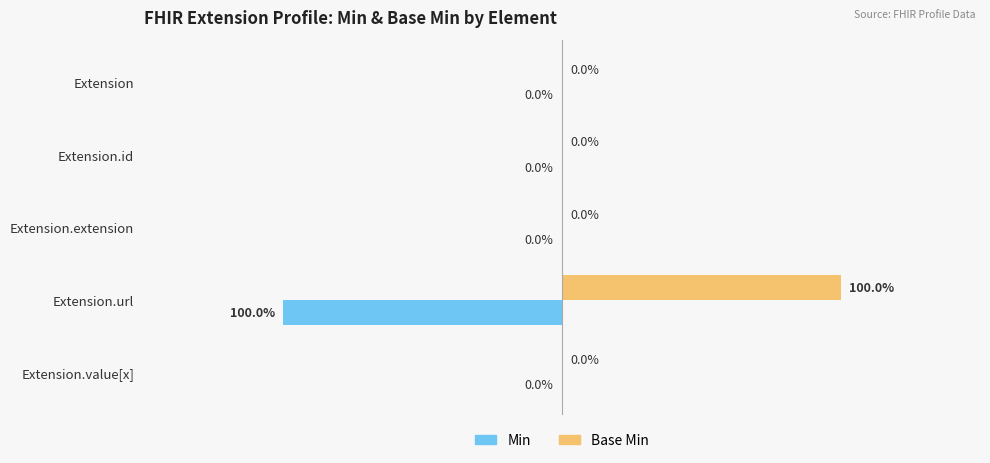

Which series has the largest total across all categories?

Base Min